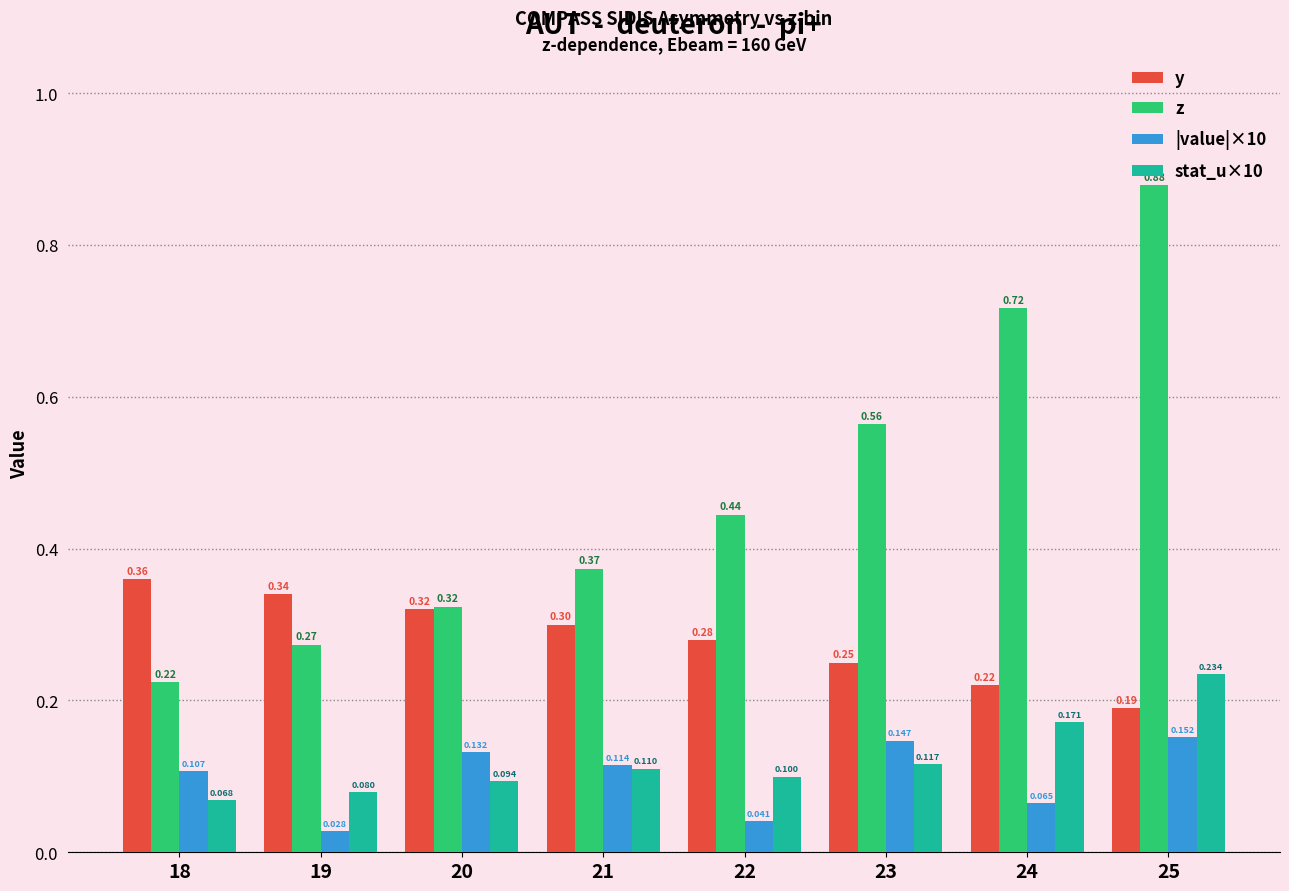

Between 20 and 22, which series saw the biggest shift?

z